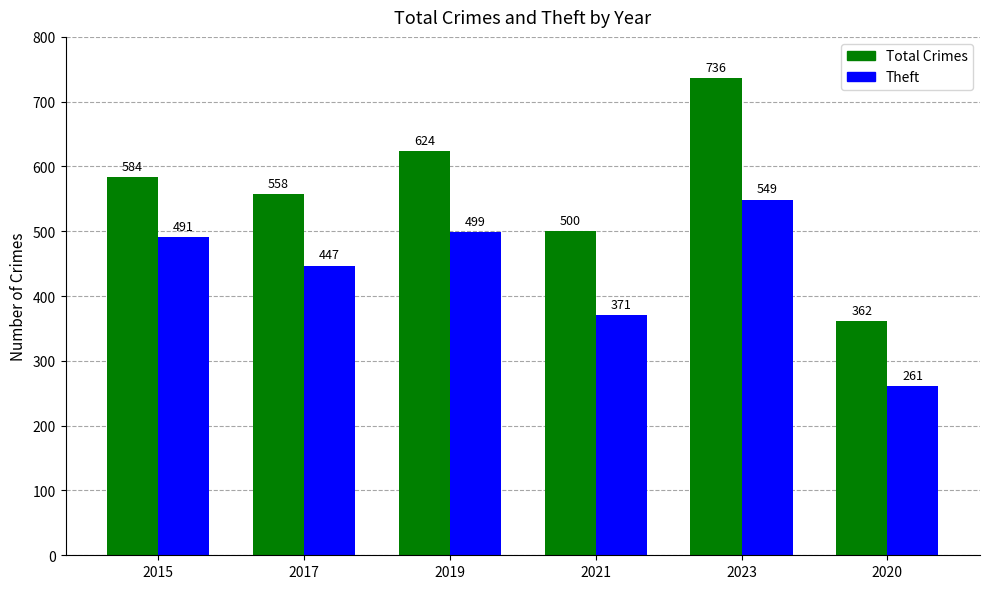

What is the difference between the Total Crimes values at 2015 and 2023?

152